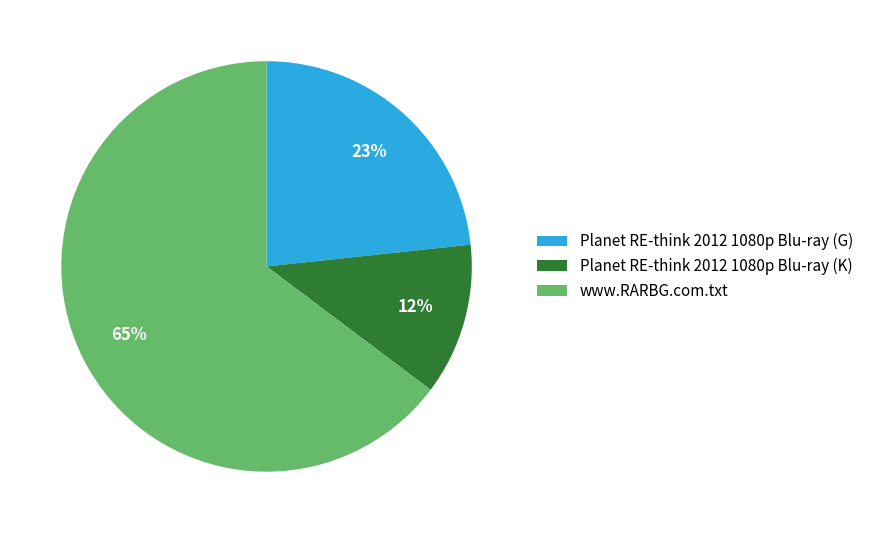

To the nearest percent, what portion does Planet RE-think 2012 1080p Blu-ray (G) represent?

23%